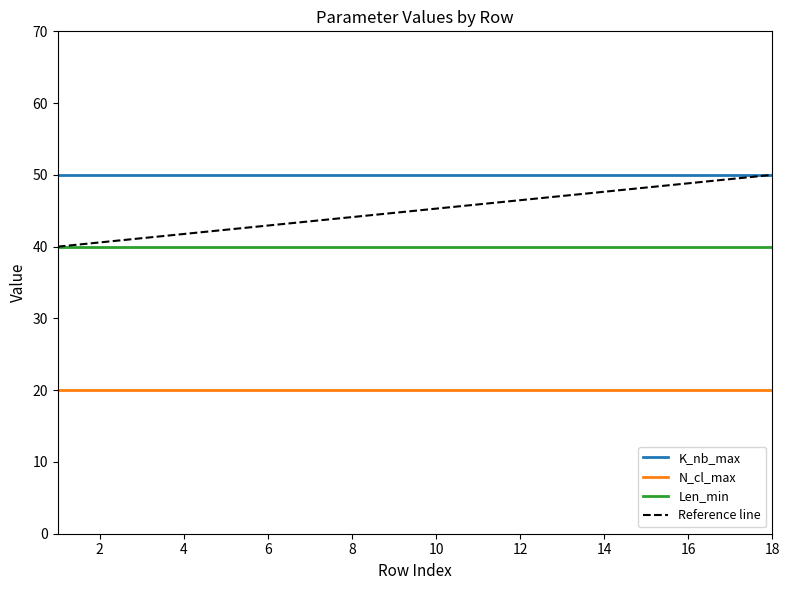

Count the number of data series in this chart.

3